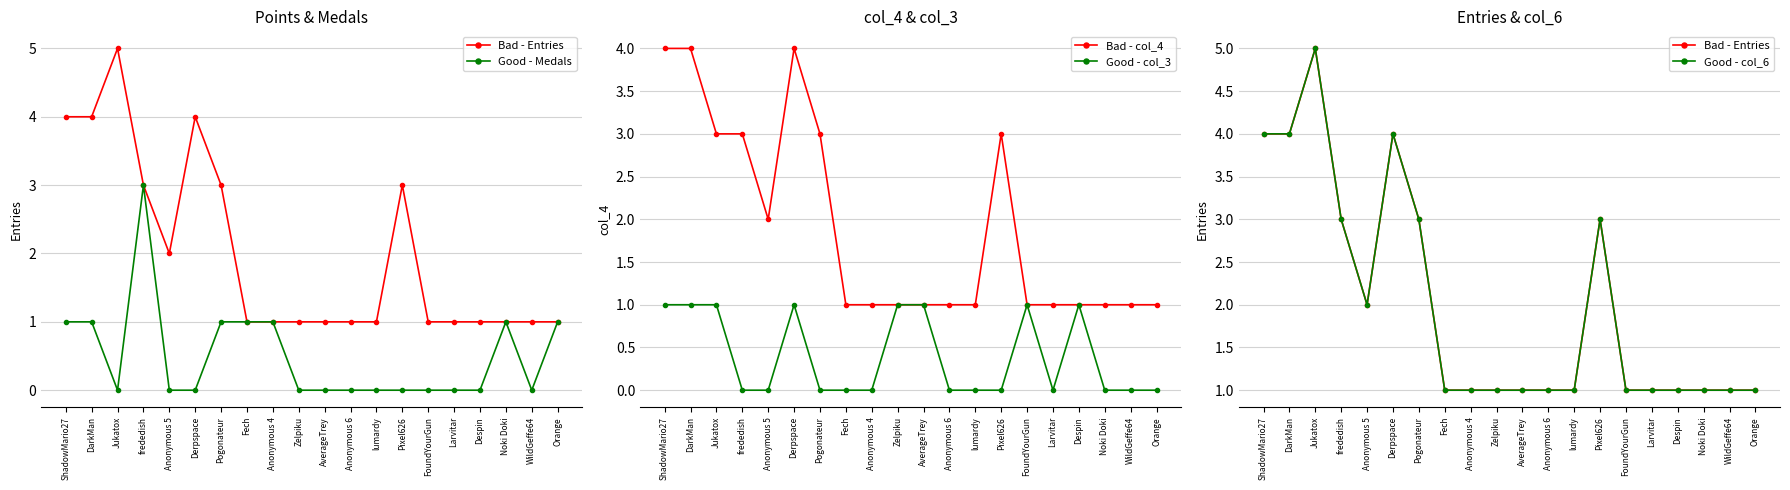

How many Good - Medals values are between 0 and 1?

19